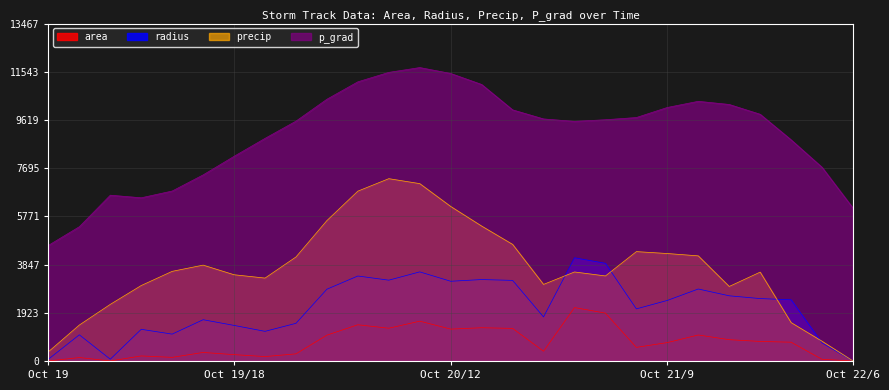

Rank the series by their average value, from highest to lowest.

p_grad, precip, radius, area